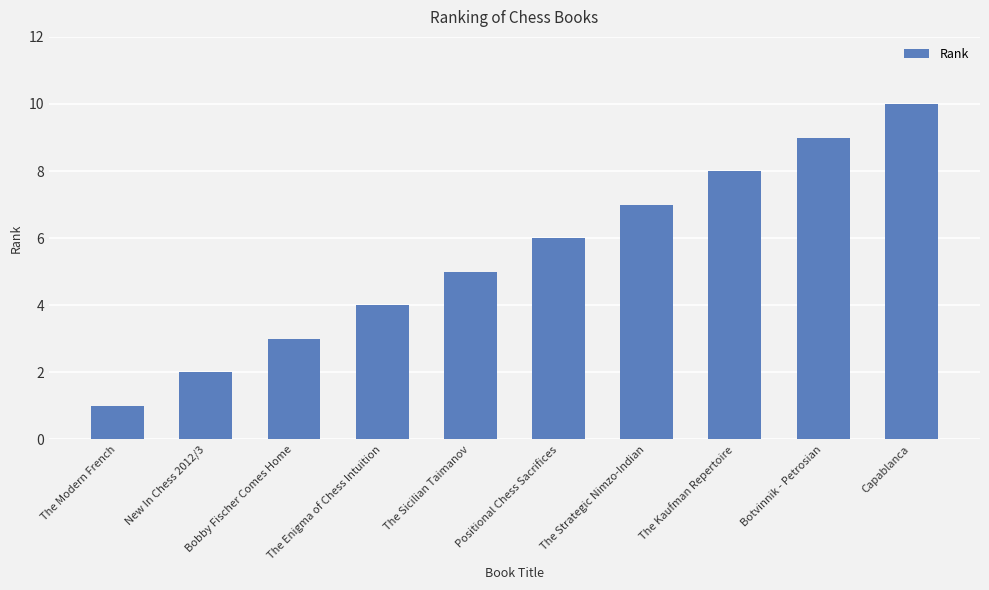

Reading right to left, extract all data points from this chart.

10	9	8	7	6	5	4	3	2	1